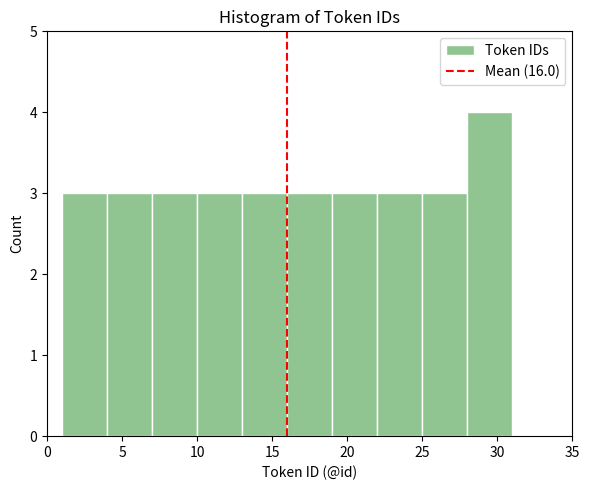

Over which range of the x-axis is the bar tallest?

28 to 31